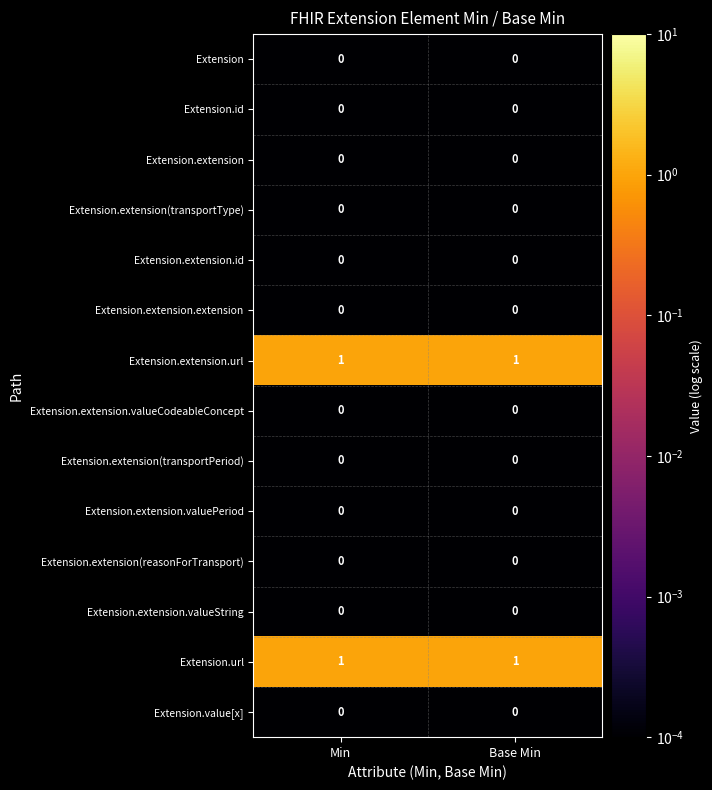

The Extension.url series shows 1 at Base Min. True or false?

True